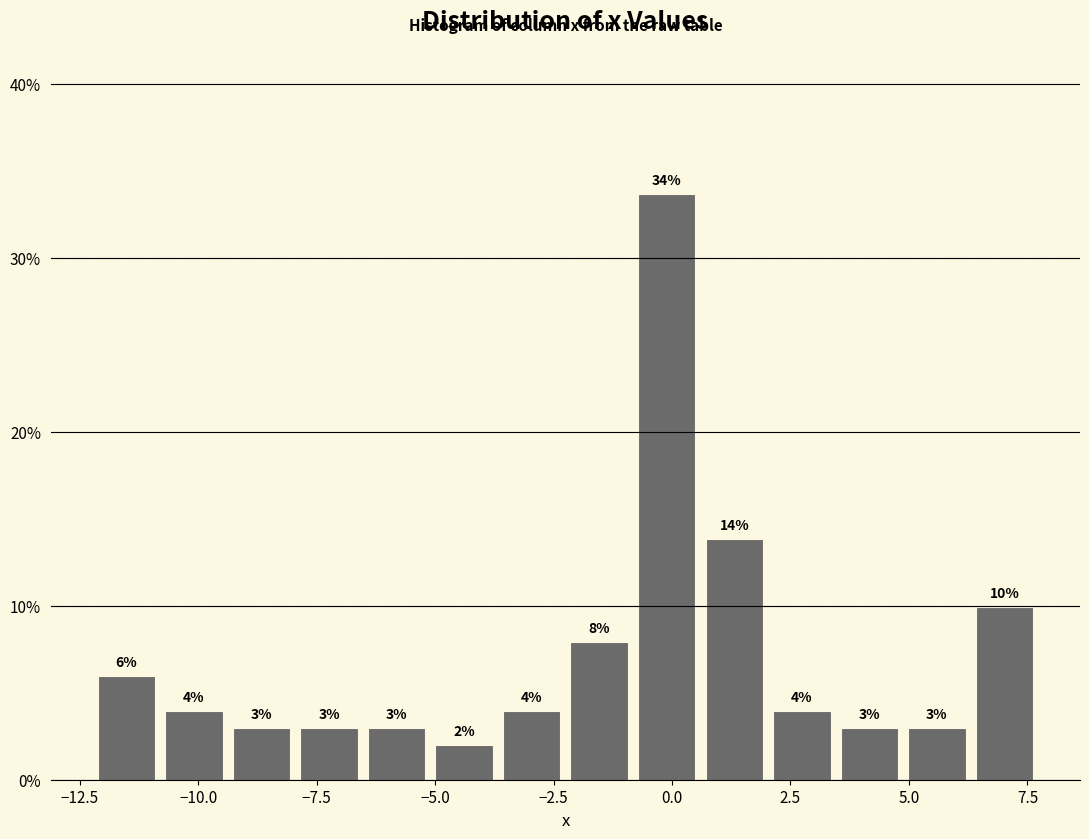

Read against the x-axis, roughly where is the centre of the tallest bar?

0.0